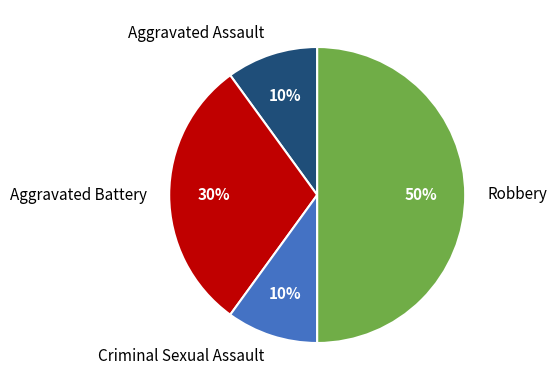

Does Criminal Sexual Assault represent more than half of the total?

No